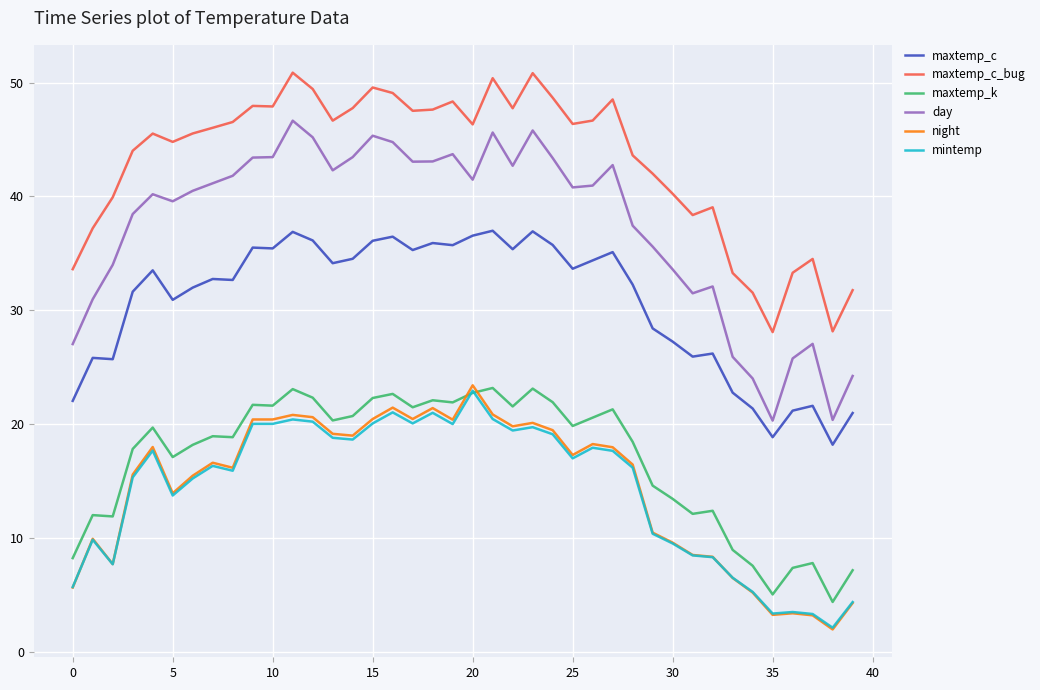

Which series has the largest total across all categories?

maxtemp_c_bug